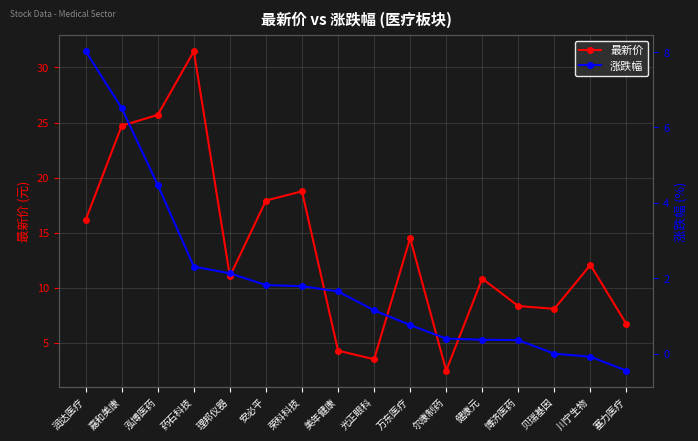

List the series in order of their overall mean, highest first.

最新价, 涨跌幅